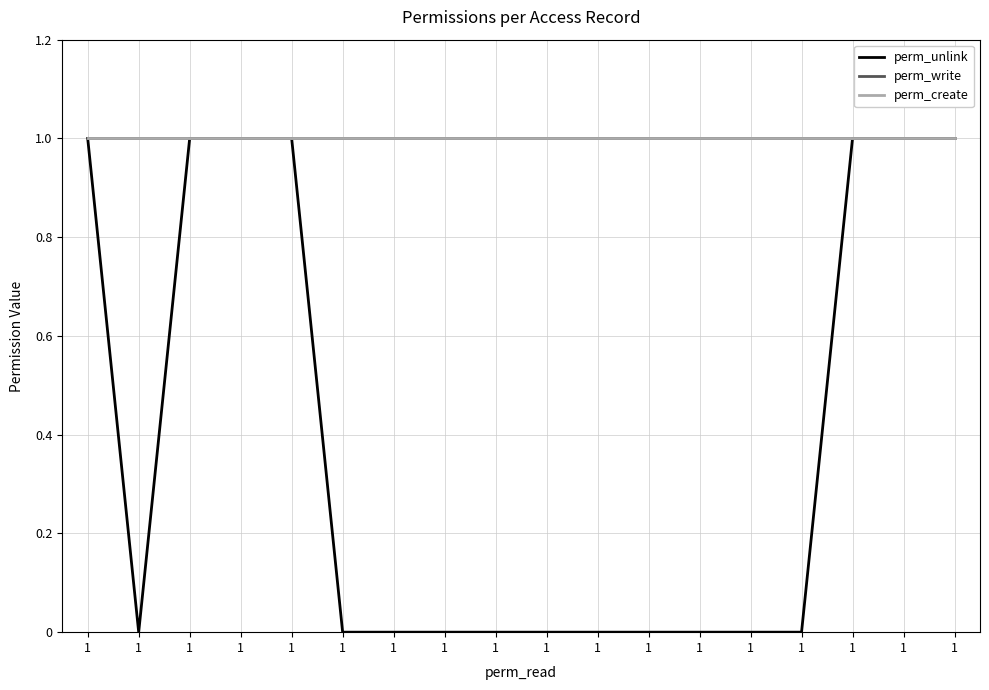

What is the average value of the perm_create series?

1